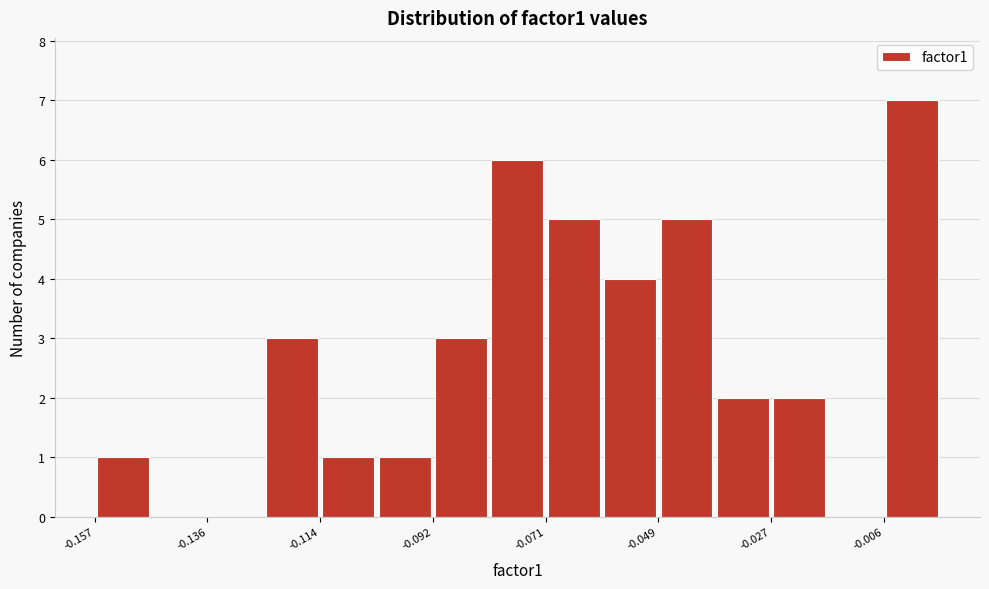

Read against the x-axis, roughly where is the centre of the tallest bar?

0.000